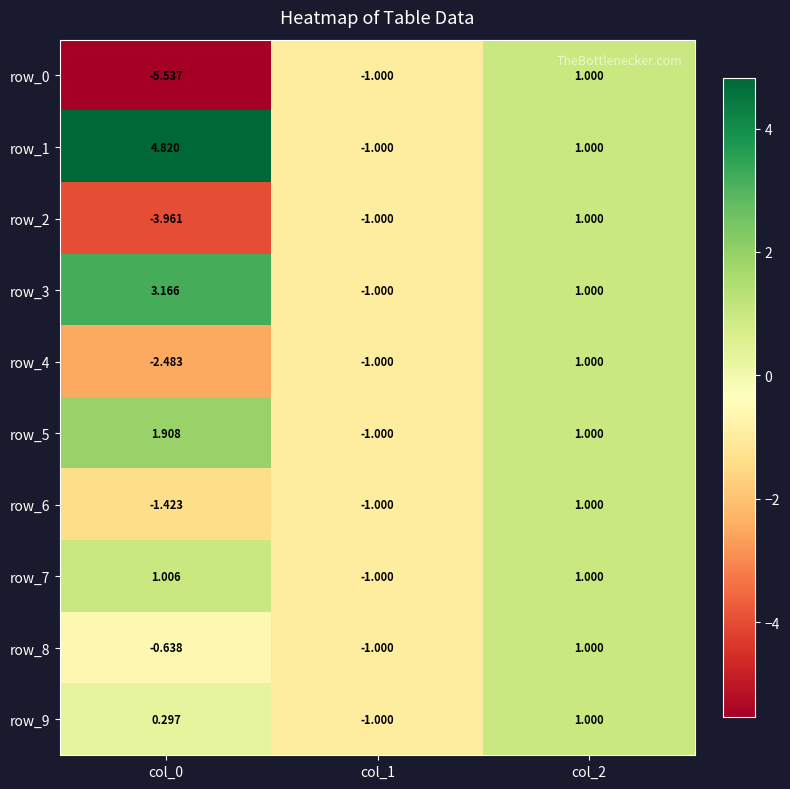

Is the value of row_9 at col_2 greater than the value of row_6 at col_0?

Yes